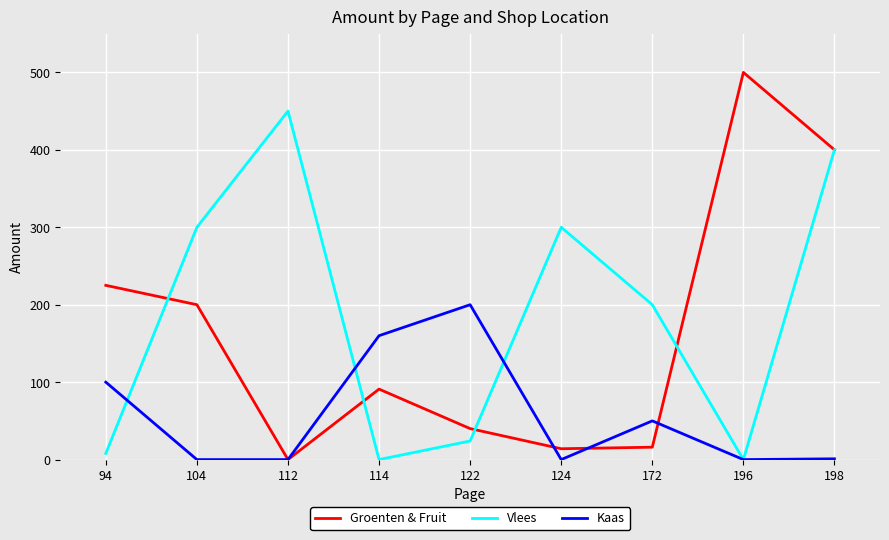

Between which two adjacent categories do Vlees and Groenten & Fruit first intersect?

94 and 104